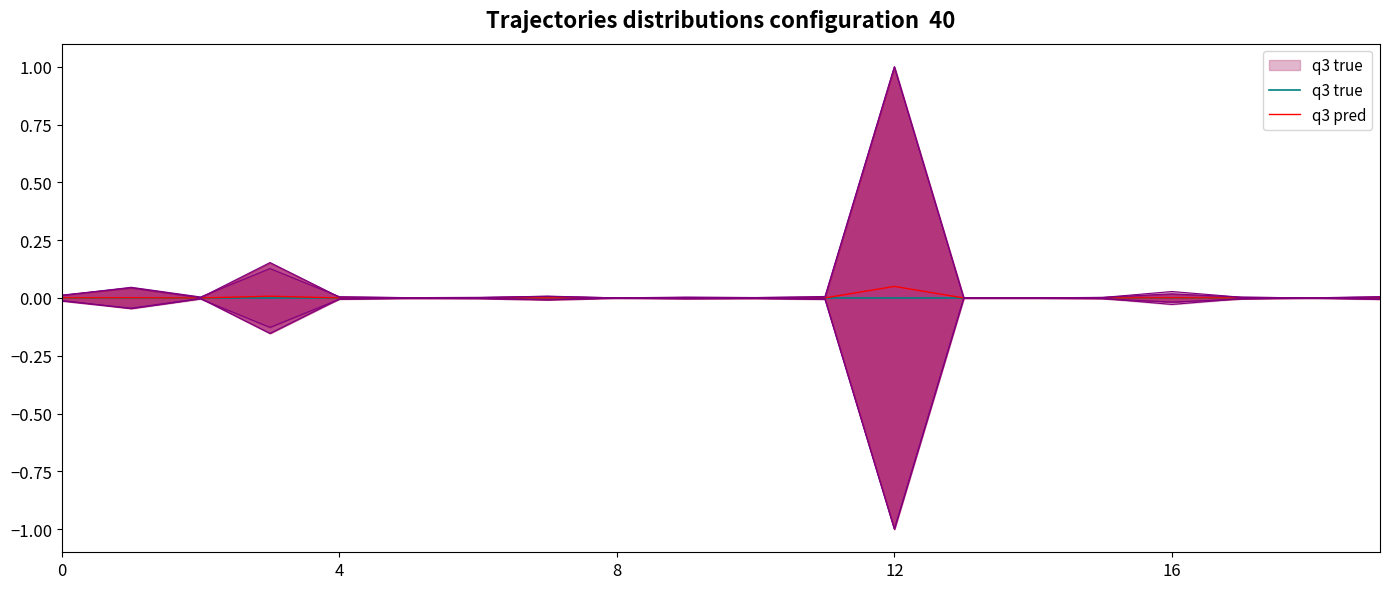

Rank the series at 16 from highest to lowest value.

q3 pred, q3 true